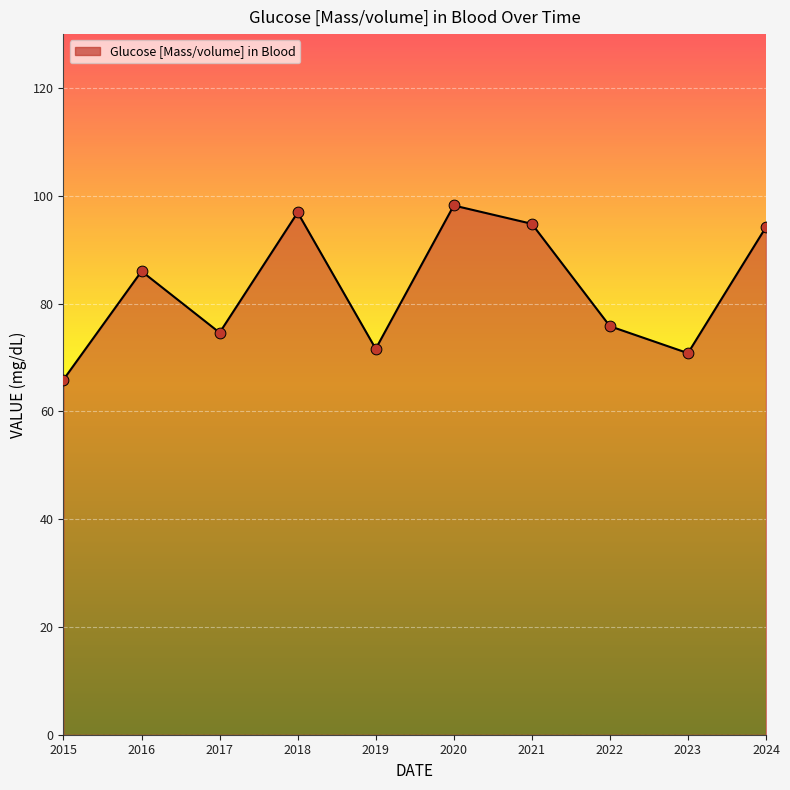

What is the ratio of the value at 2020 to the value at 2018?

1.0